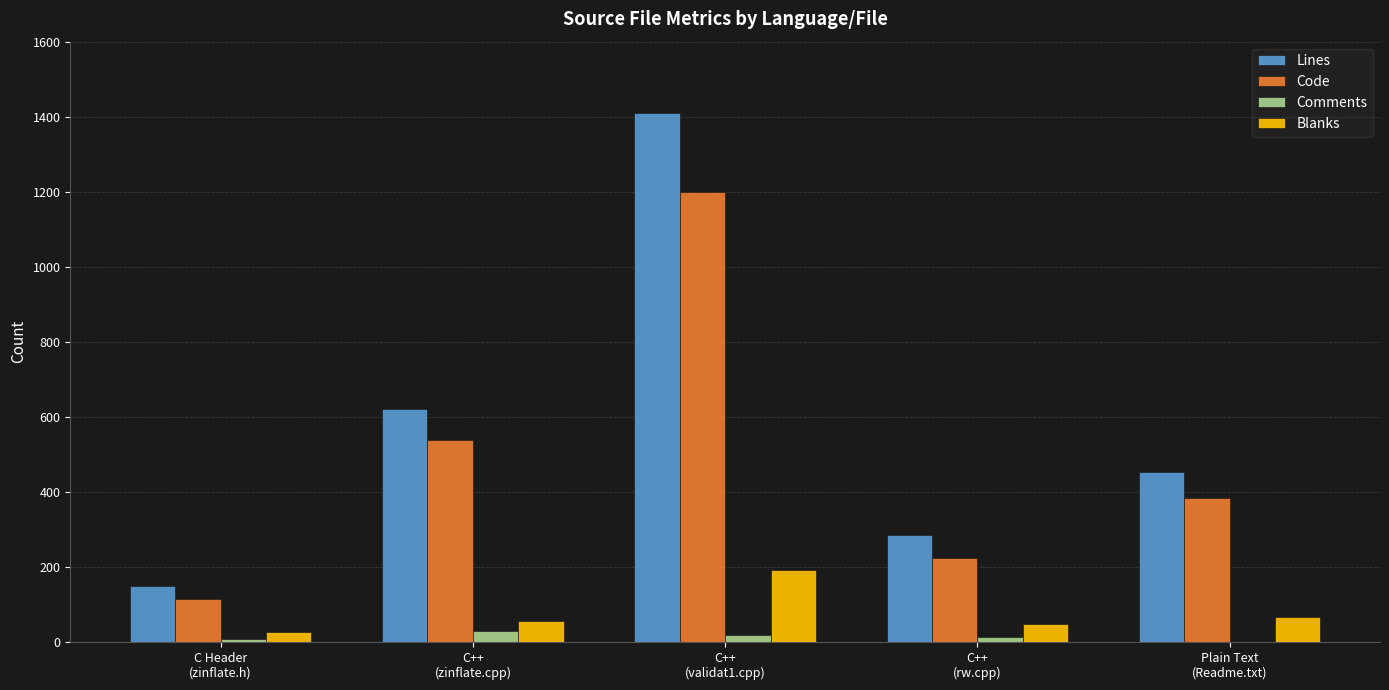

Is it true that Comments equals 12 at C++
(rw.cpp)?

True